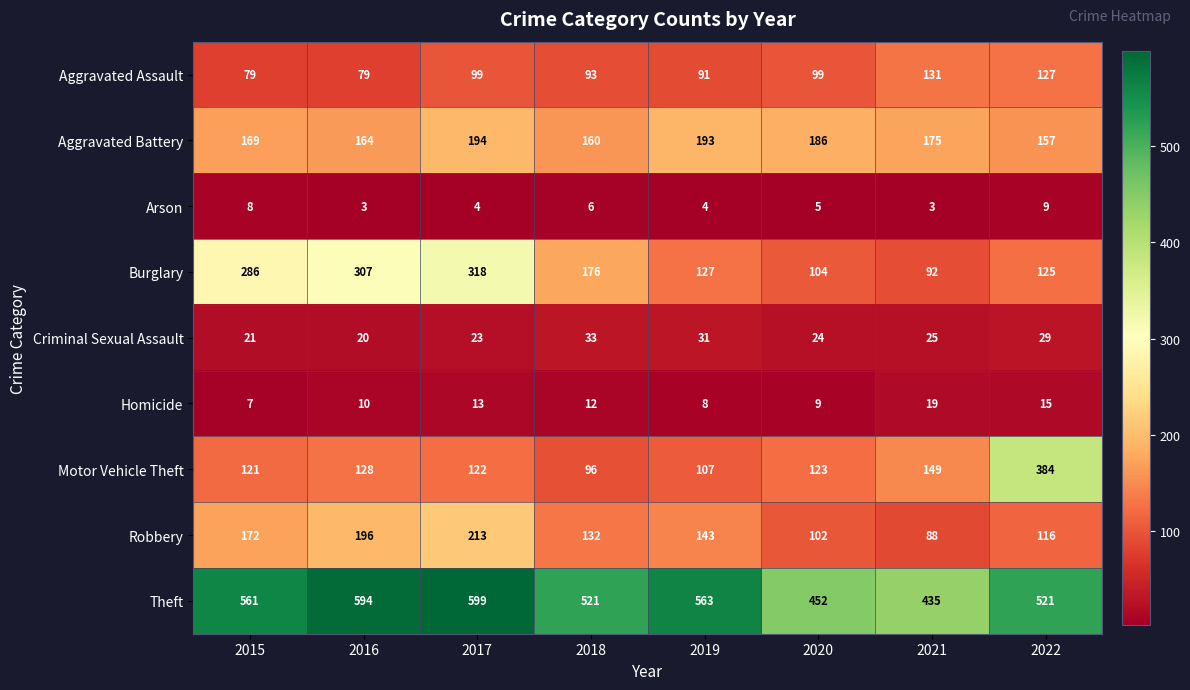

What is the sum of the Criminal Sexual Assault values at 2022 and 2018?

62